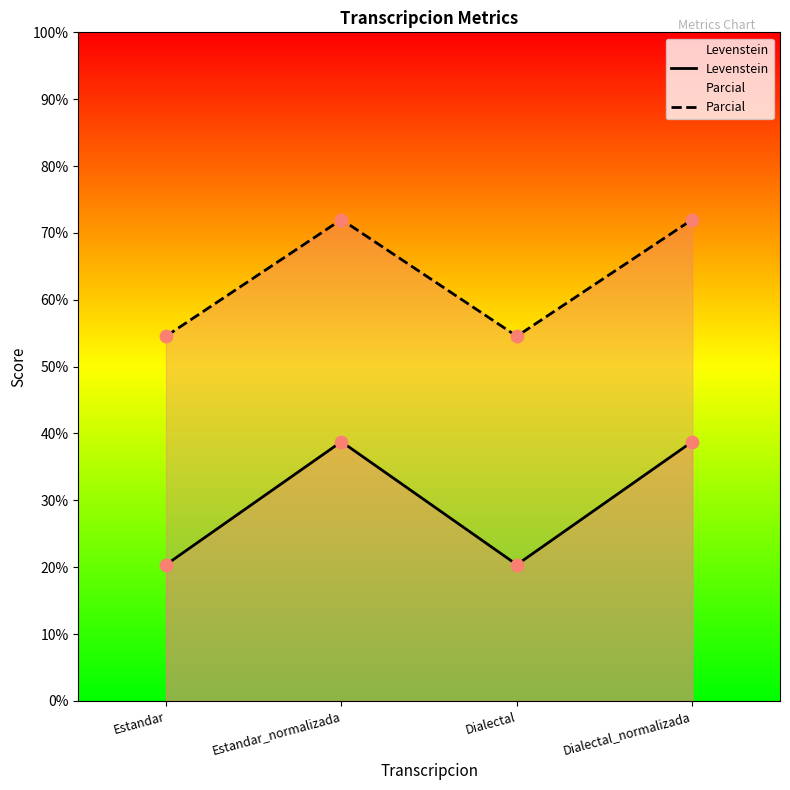

Which series contains the lowest Y value?

Levenstein